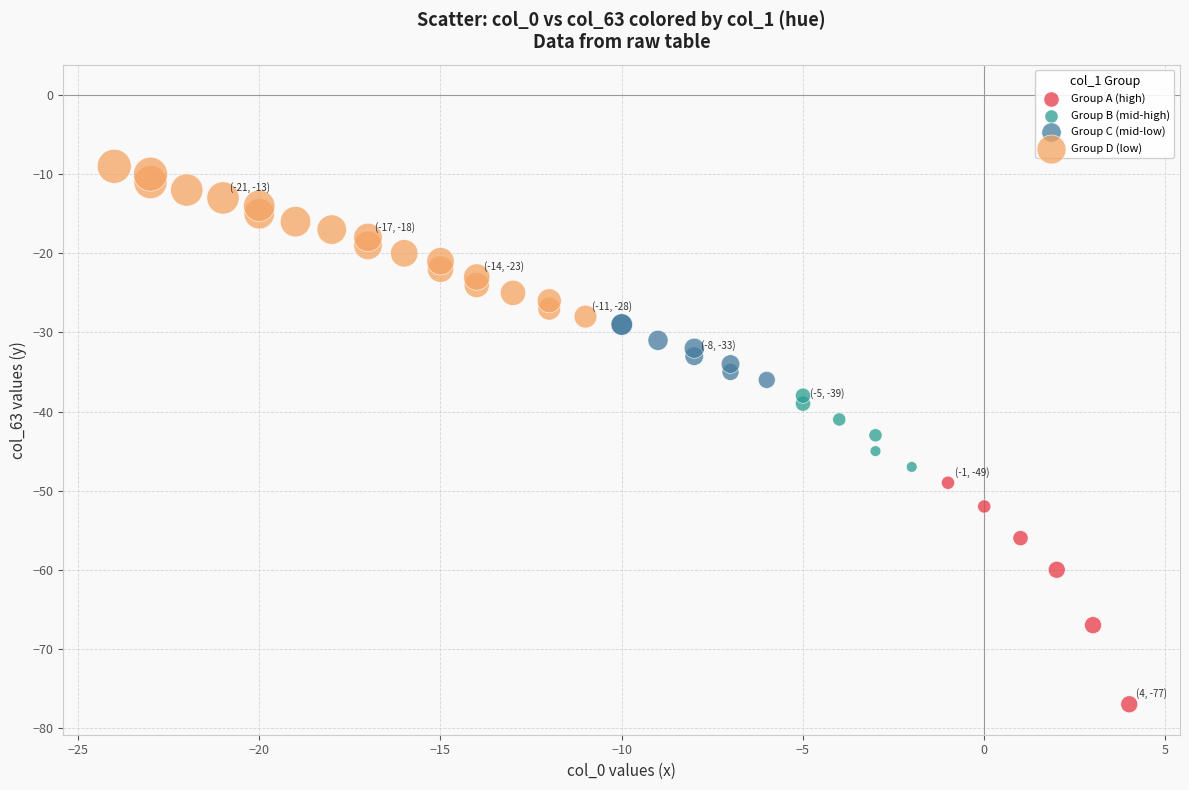

Which series has the widest spread of Y values?

Group A (high)